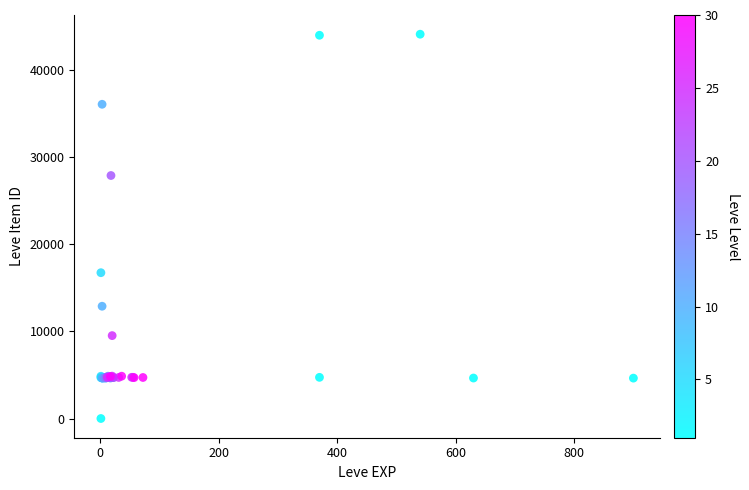

What Y value in the scatter plot is closest to 22050?

16734